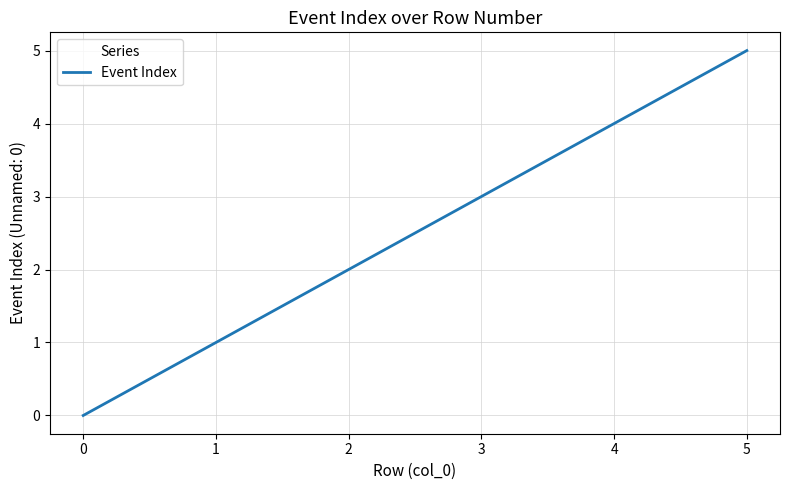

Which has a higher value, 0 or 5?

5